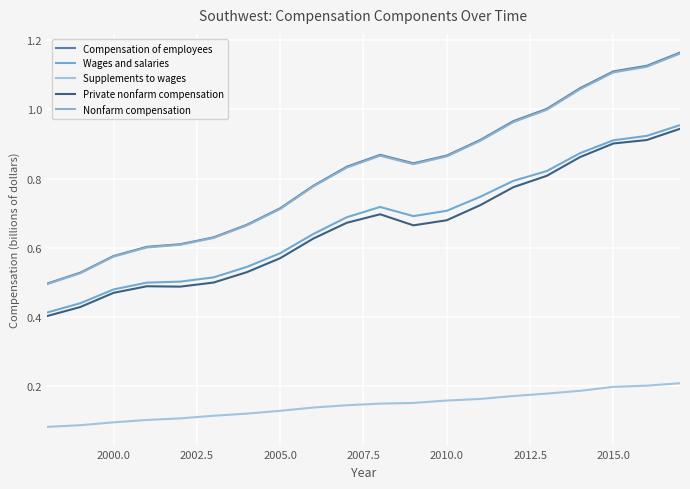

What are all the series names shown in the legend?

Compensation of employees, Wages and salaries, Supplements to wages, Private nonfarm compensation, Nonfarm compensation